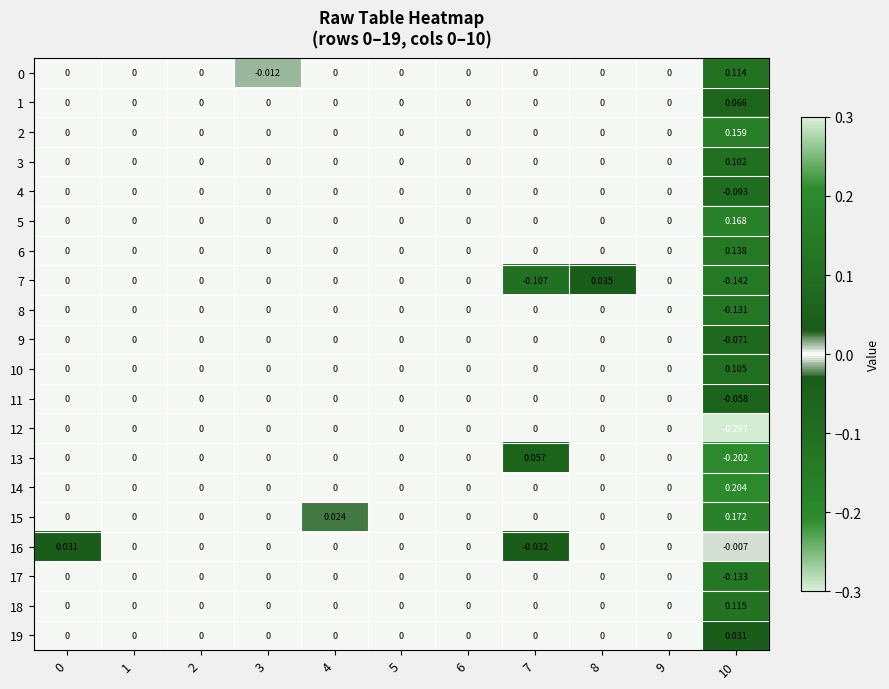

How many distinct data groups are displayed?

20